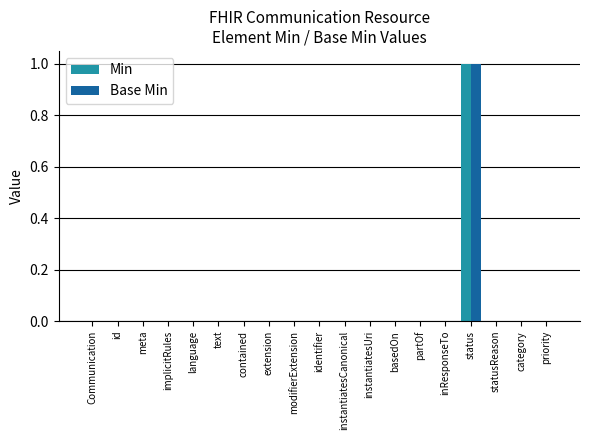

Reading left to right, transcribe all the data shown in this chart.

Min: Communication=0	id=0	meta=0	implicitRules=0	language=0	text=0	contained=0	extension=0	modifierExtension=0	identifier=0	instantiatesCanonical=0	instantiatesUri=0	basedOn=0	partOf=0	inResponseTo=0	status=1	statusReason=0	category=0	priority=0
Base Min: Communication=0	id=0	meta=0	implicitRules=0	language=0	text=0	contained=0	extension=0	modifierExtension=0	identifier=0	instantiatesCanonical=0	instantiatesUri=0	basedOn=0	partOf=0	inResponseTo=0	status=1	statusReason=0	category=0	priority=0